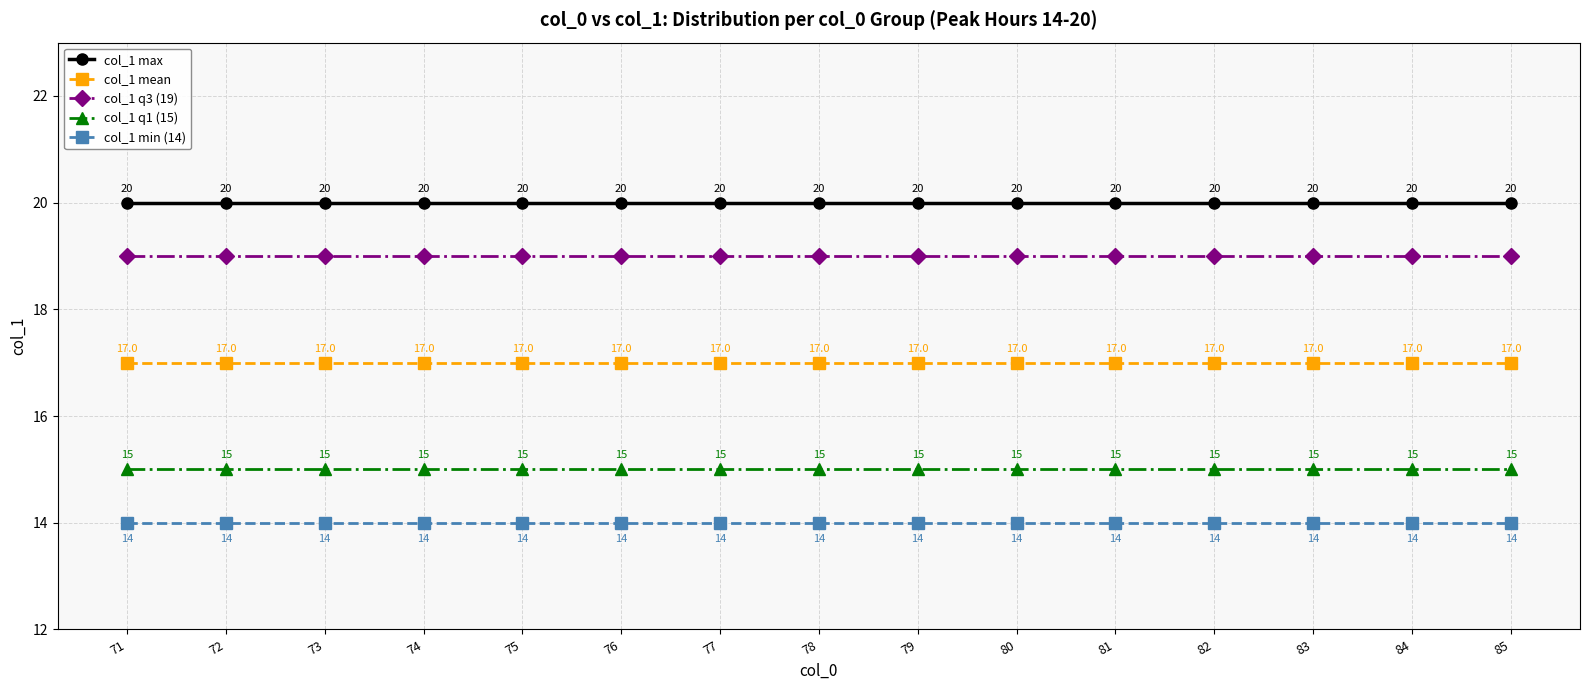

What are all the series names shown in the legend?

col_1 max, col_1 mean, col_1 q3 (19), col_1 q1 (15), col_1 min (14)